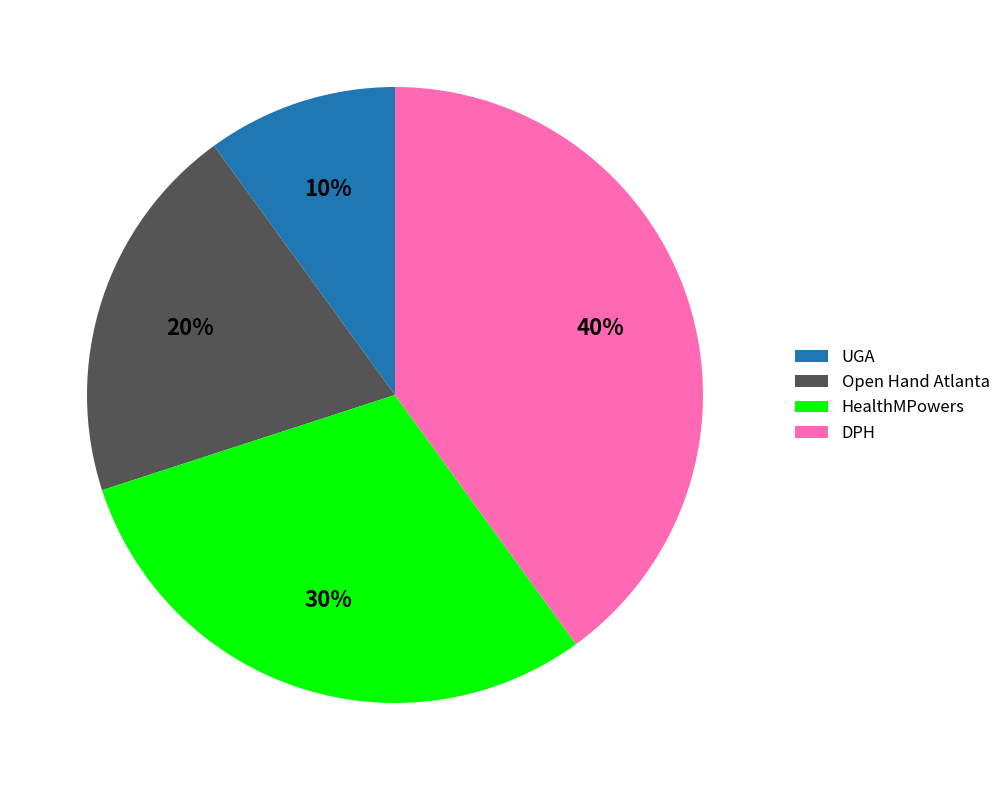

To the nearest percent, what is the combined percentage of DPH and UGA?

50%